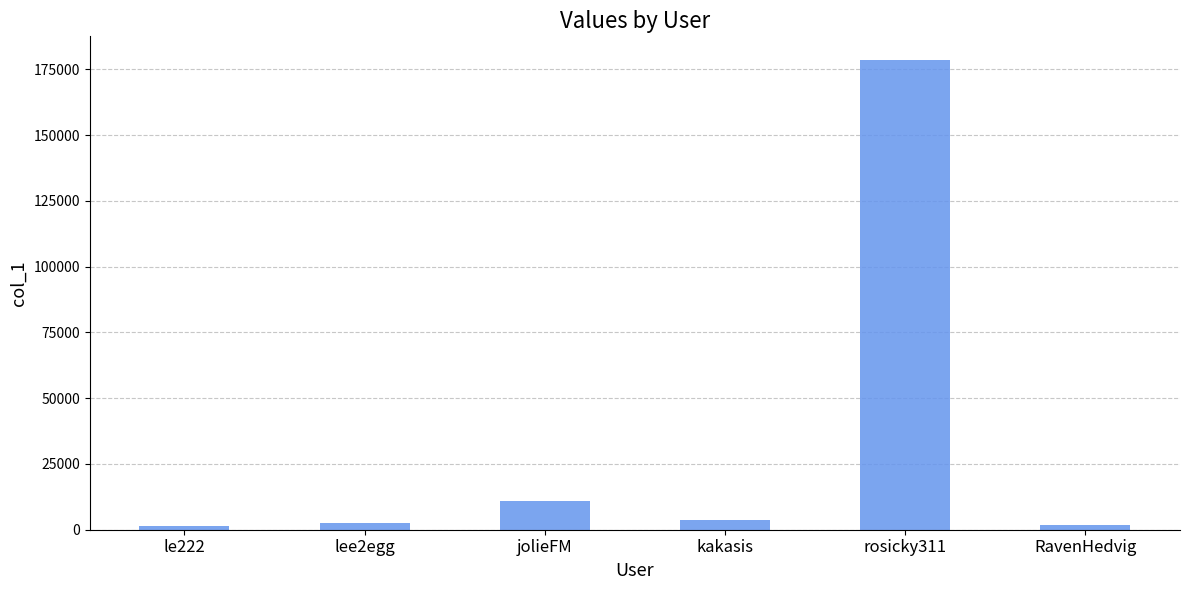

Are the bars horizontal?

No